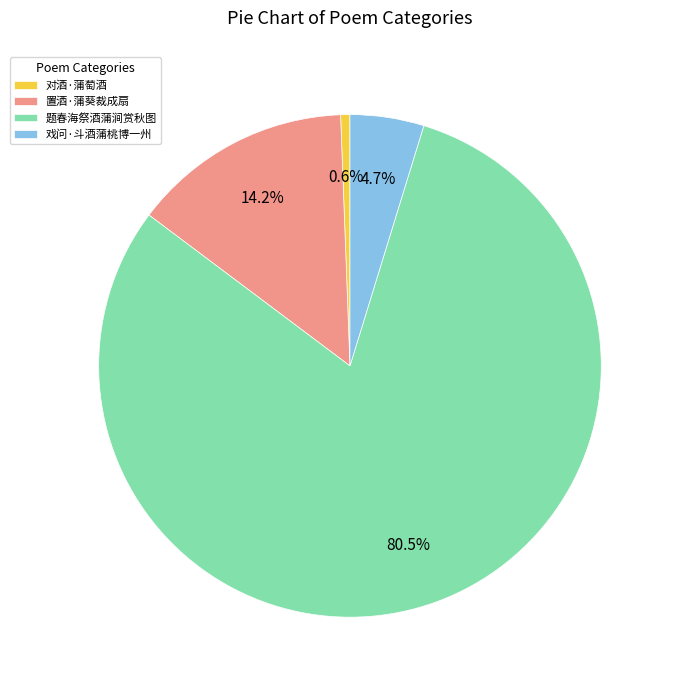

Combined, do 置酒·蒲葵裁成扇 and 戏问·斗酒蒲桃博一州 account for over 50%?

No